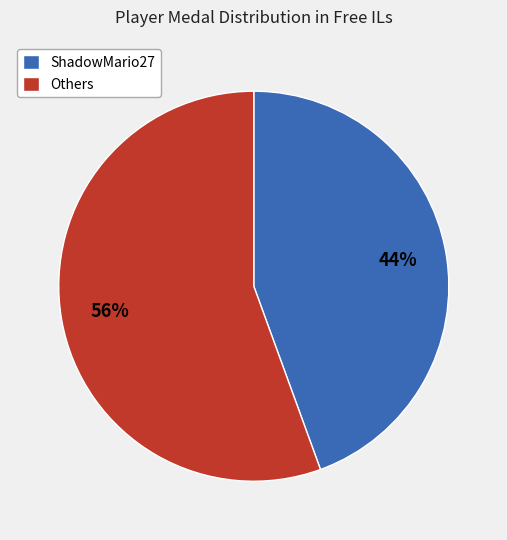

Is it true that Others is 70% of the pie?

False